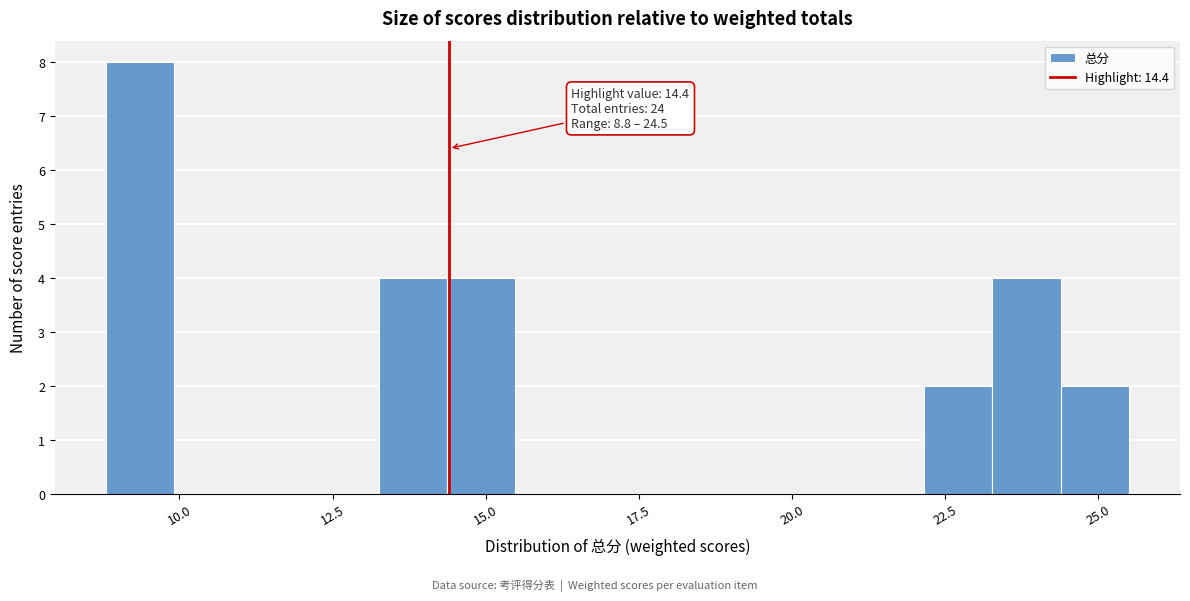

Around what value on the x-axis is the tallest bar? Give the approximate position of its centre, as read against the axis.

9.5